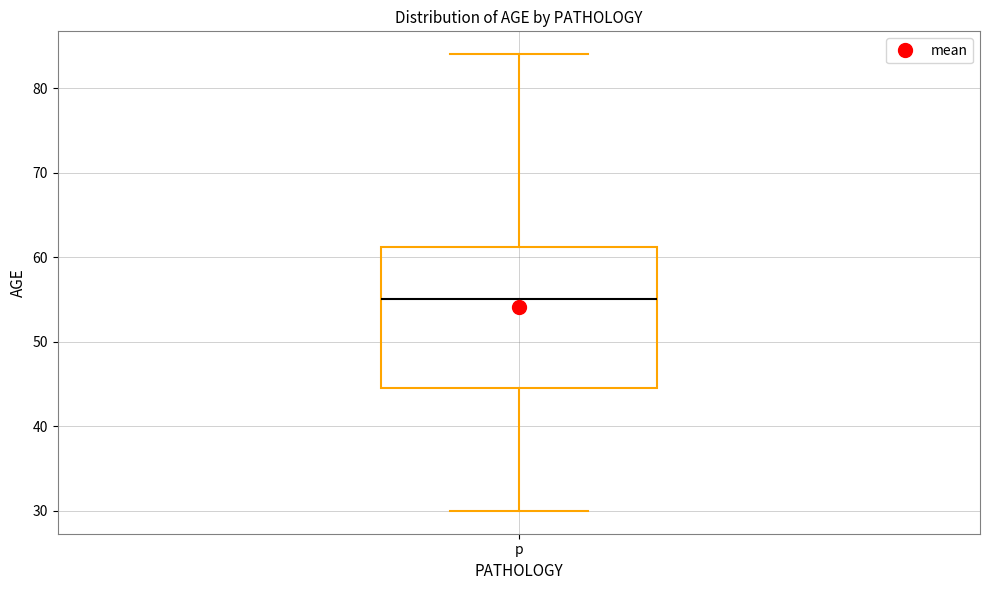

Transcribe this box plot: give where the median line is, the range the box spans, and where the two whiskers end, as read against the y-axis. The values are not printed on the chart, so give them approximately, as read against the axis.

median 55, box 45 to 61, whiskers 30 to 84